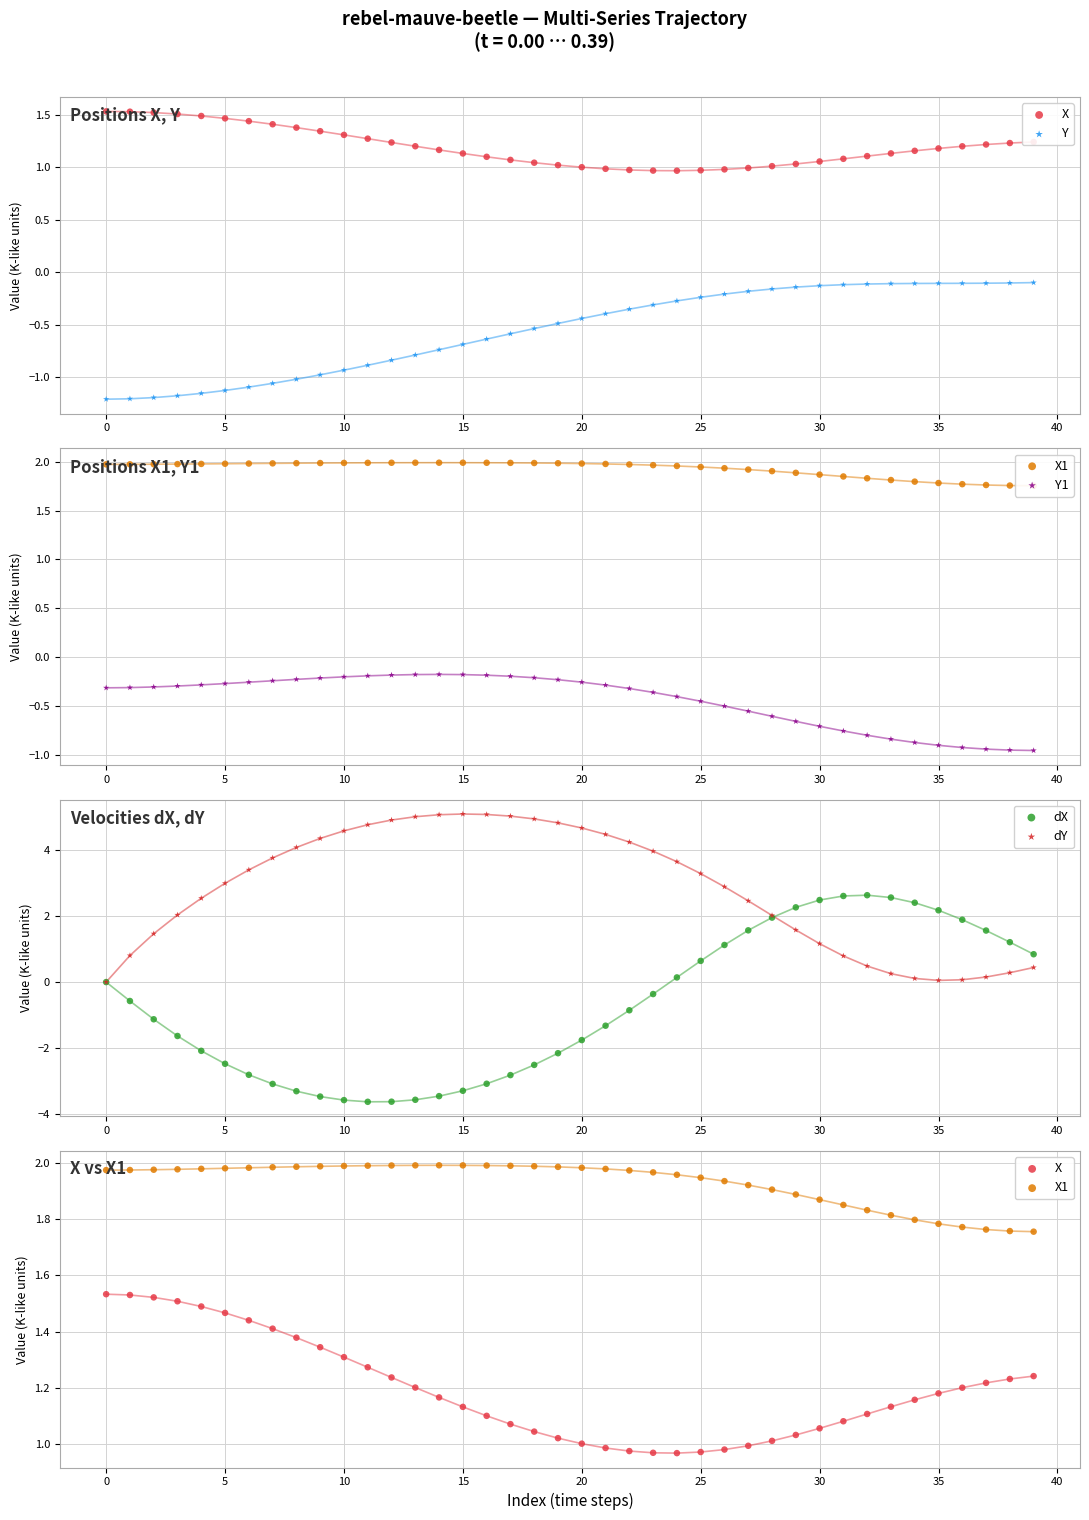

Which series has the widest spread of Y values?

dX